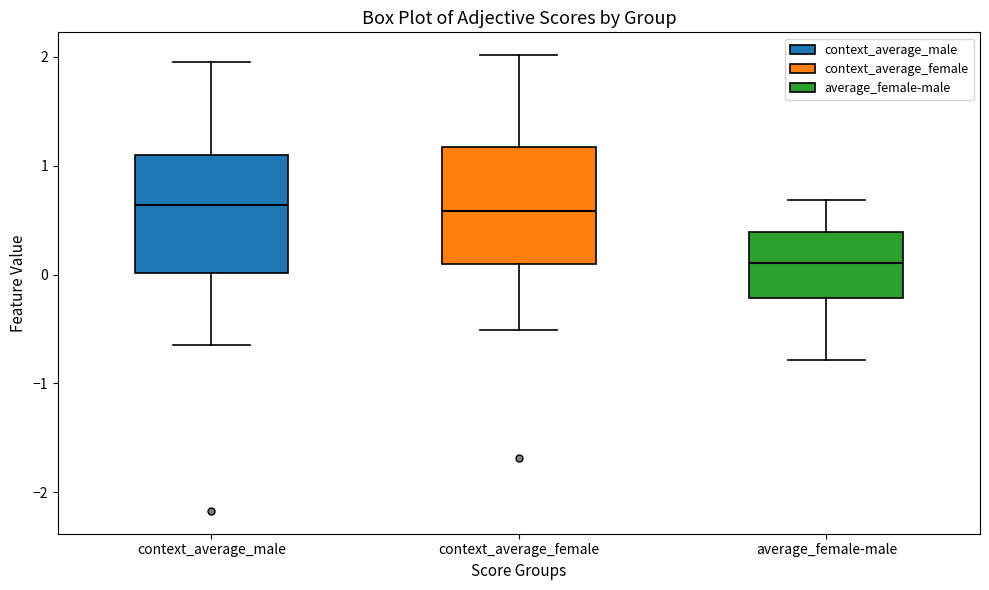

Reading left to right, read every box against the y-axis: the position of its median line, the range the box covers, and the ends of its whiskers. The values are not printed on the chart, so give them approximately, as read against the axis.

context_average_male: median 0.6, box 0.0 to 1.1, whiskers -0.6 to 2.0
context_average_female: median 0.6, box 0.1 to 1.2, whiskers -0.5 to 2.0
average_female-male: median 0.1, box -0.2 to 0.4, whiskers -0.8 to 0.7